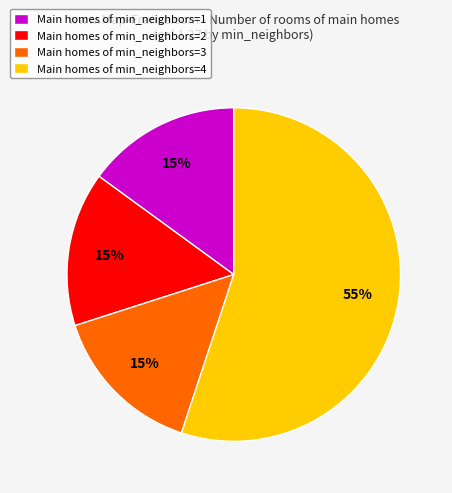

Is it true that Main homes of min_neighbors=4 is 55% of the pie?

True